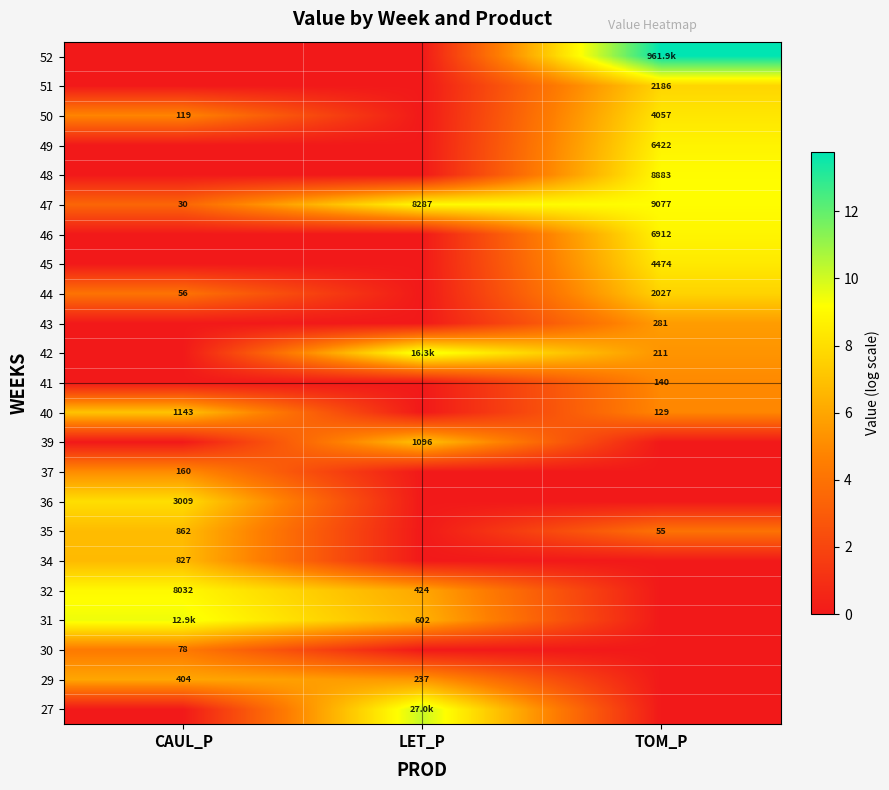

Which category has the lowest value in the 47 series?

CAUL_P